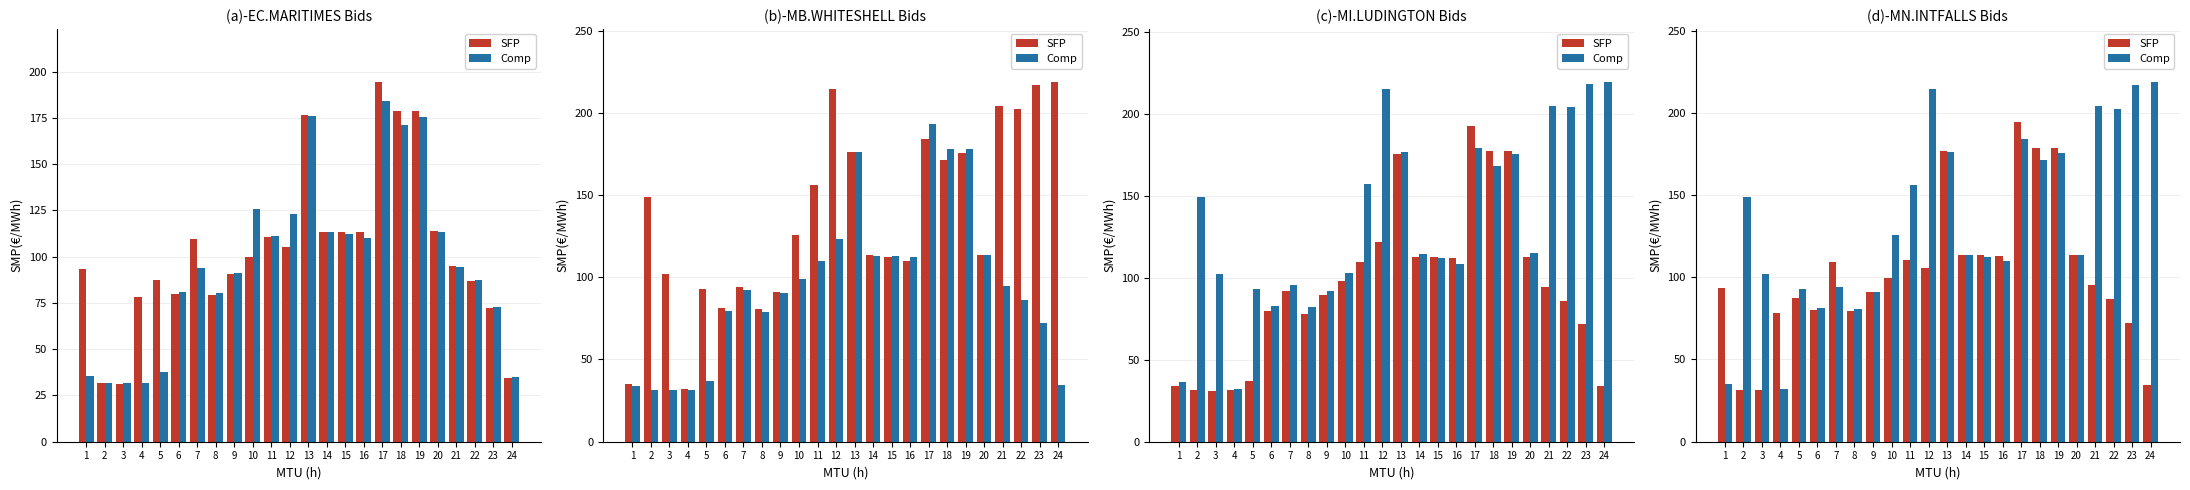

Which category has the lowest value in the Comp series?

4